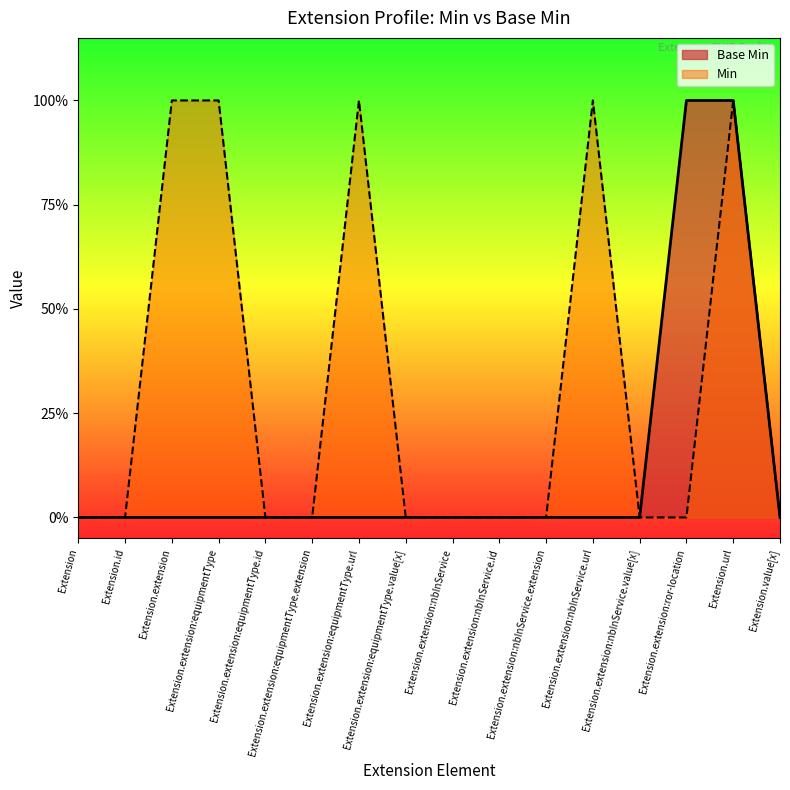

Reading left to right, list all the values displayed in this chart.

Base Min: 0	0	0	0	0	0	0	0	0	0	0	0	0	1	1	0
Min: 0	0	1	1	0	0	1	0	0	0	0	1	0	0	1	0